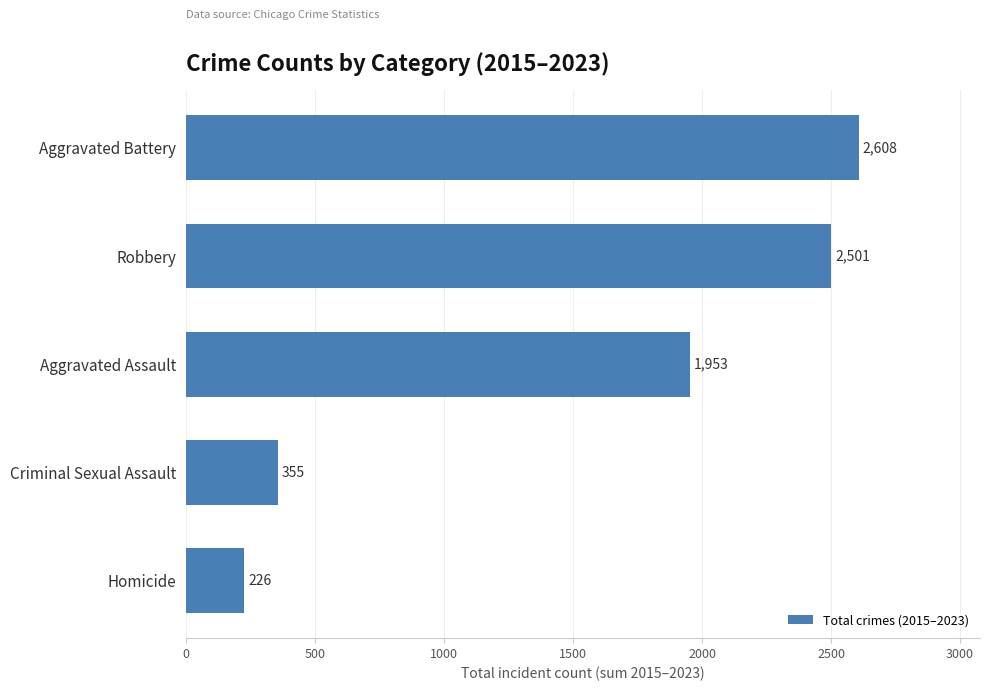

What is the ratio of the value at Aggravated Assault to the value at Robbery?

0.8